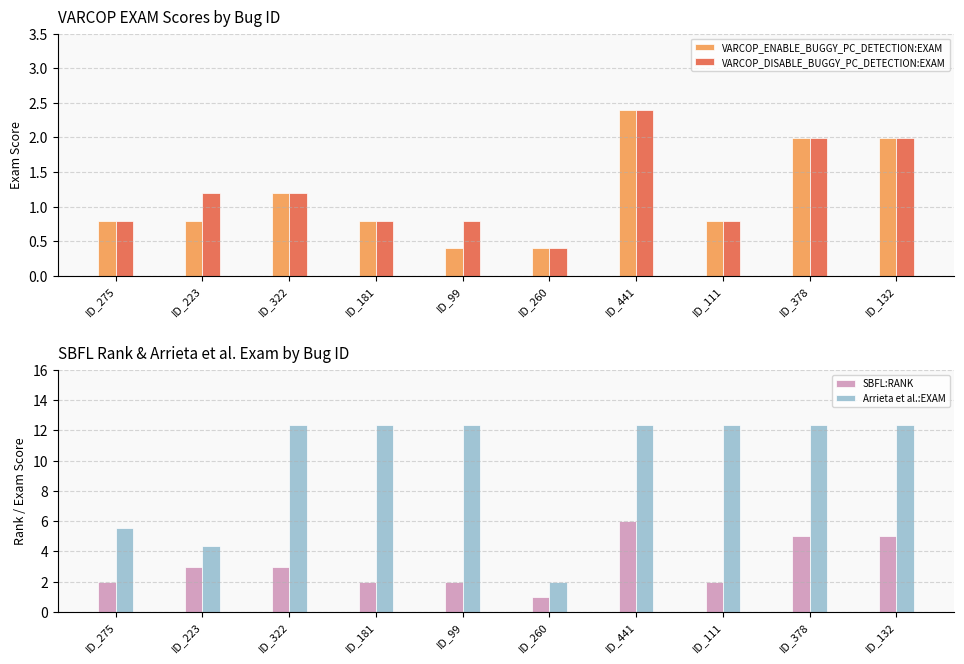

Reading left to right, extract all data points from this chart.

VARCOP_ENABLE_BUGGY_PC_DETECTION:EXAM: ID_275=0.8	ID_223=0.8	ID_322=1.2	ID_181=0.8	ID_99=0.4	ID_260=0.4	ID_441=2.4	ID_111=0.8	ID_378=2.0	ID_132=2.0
VARCOP_DISABLE_BUGGY_PC_DETECTION:EXAM: ID_275=0.8	ID_223=1.2	ID_322=1.2	ID_181=0.8	ID_99=0.8	ID_260=0.4	ID_441=2.4	ID_111=0.8	ID_378=2.0	ID_132=2.0
SBFL:RANK: ID_275=2.0	ID_223=3.0	ID_322=3.0	ID_181=2.0	ID_99=2.0	ID_260=1.0	ID_441=6.0	ID_111=2.0	ID_378=5.0	ID_132=5.0
Arrieta et al.:EXAM: ID_275=5.6	ID_223=4.4	ID_322=12.4	ID_181=12.4	ID_99=12.4	ID_260=2.0	ID_441=12.4	ID_111=12.4	ID_378=12.4	ID_132=12.4